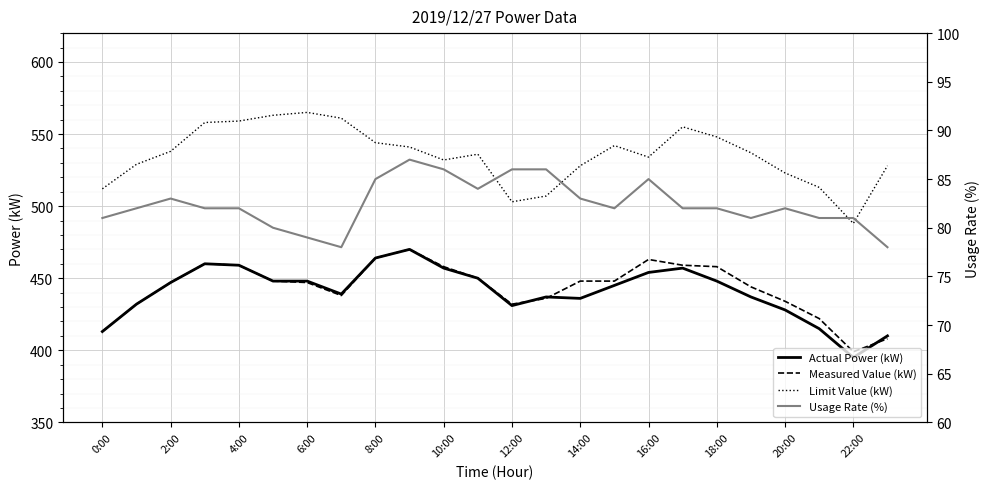

Rank the series by their maximum value, from lowest to highest.

Usage Rate (%), Actual Power (kW), Measured Value (kW), Limit Value (kW)